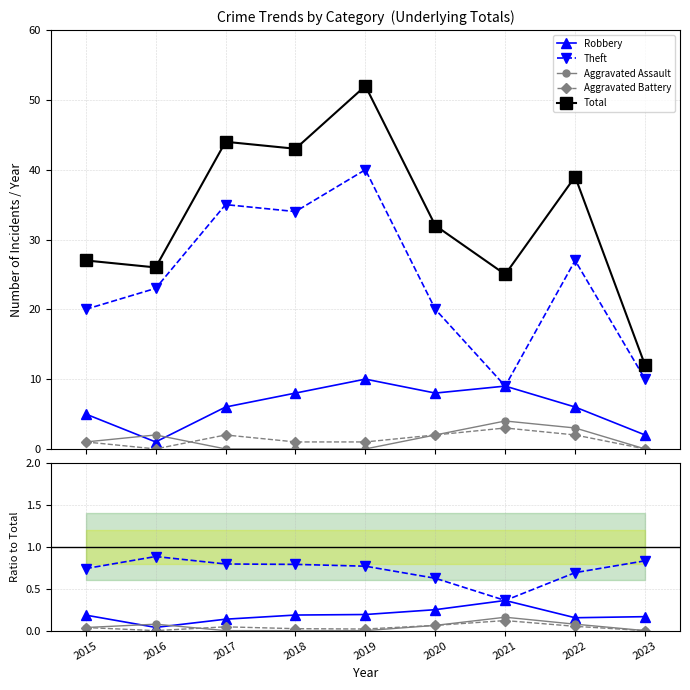

Where does the Total series first go above 32?

2017